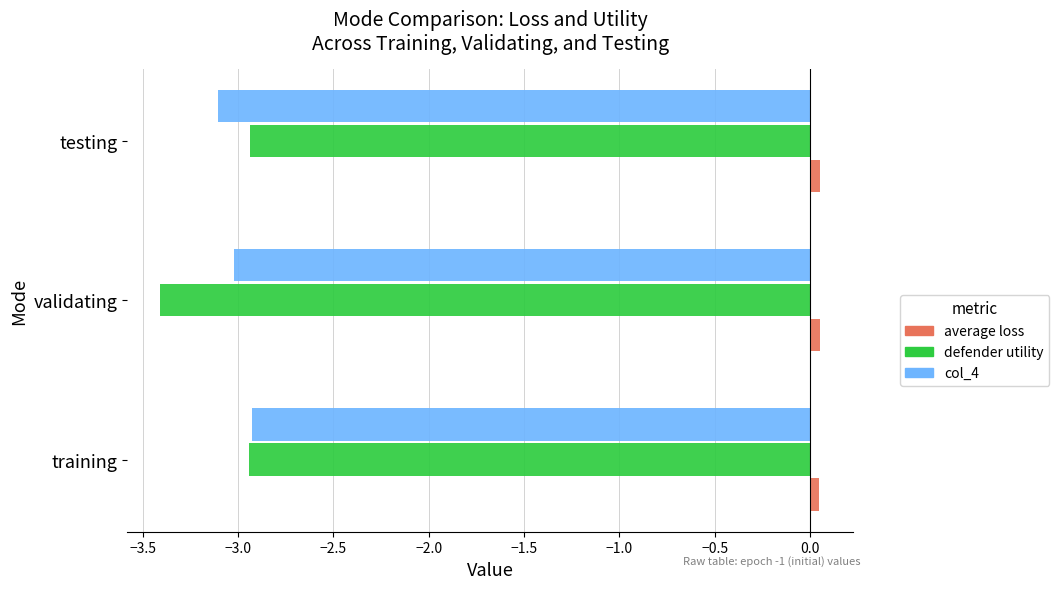

True or false: defender utility has a value of -2.9 at training.

True